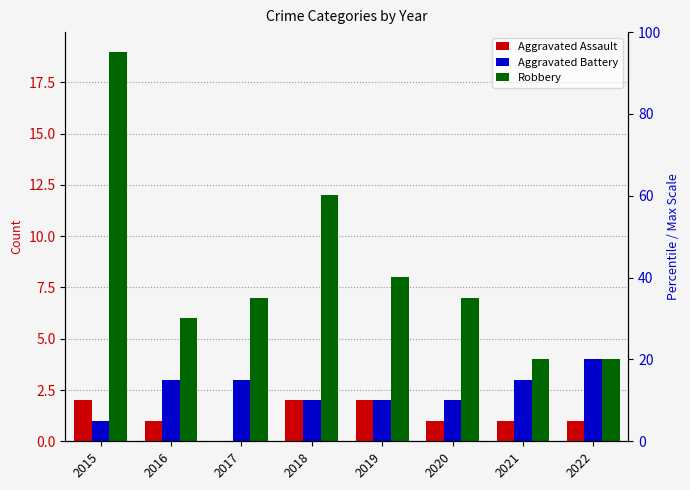

Reading left to right, transcribe all the data shown in this chart.

Aggravated Assault: 2015=2	2016=1	2017=0	2018=2	2019=2	2020=1	2021=1	2022=1
Aggravated Battery: 2015=1	2016=3	2017=3	2018=2	2019=2	2020=2	2021=3	2022=4
Robbery: 2015=19	2016=6	2017=7	2018=12	2019=8	2020=7	2021=4	2022=4